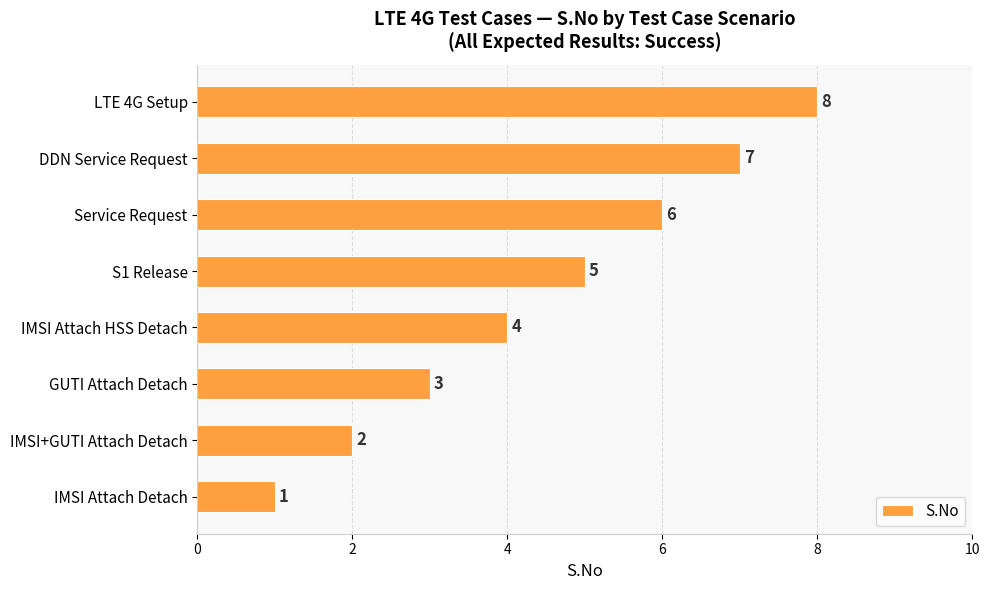

What is the difference between the values at GUTI Attach Detach and DDN Service Request?

4